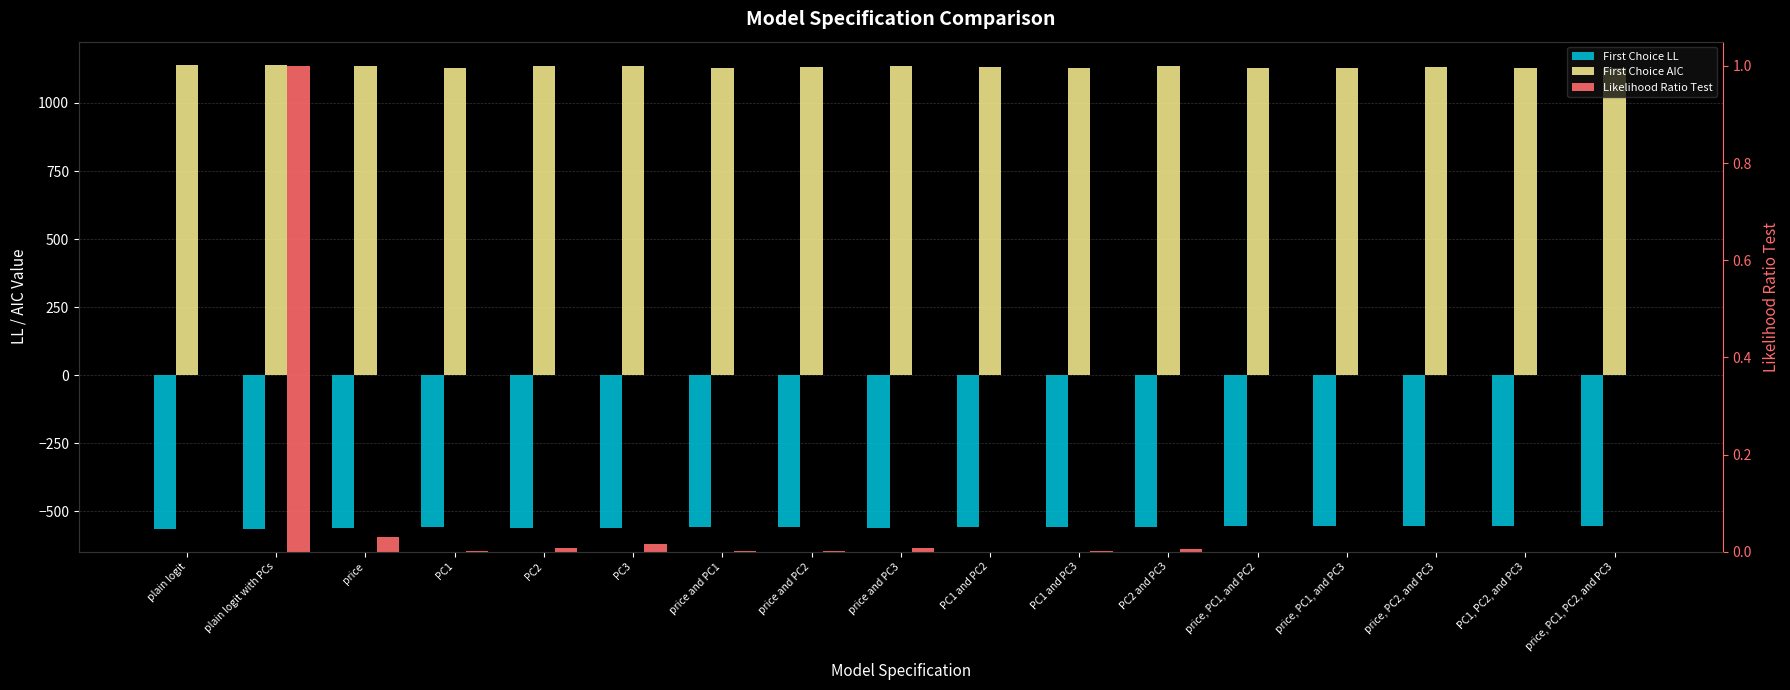

Count the number of data series in this chart.

3